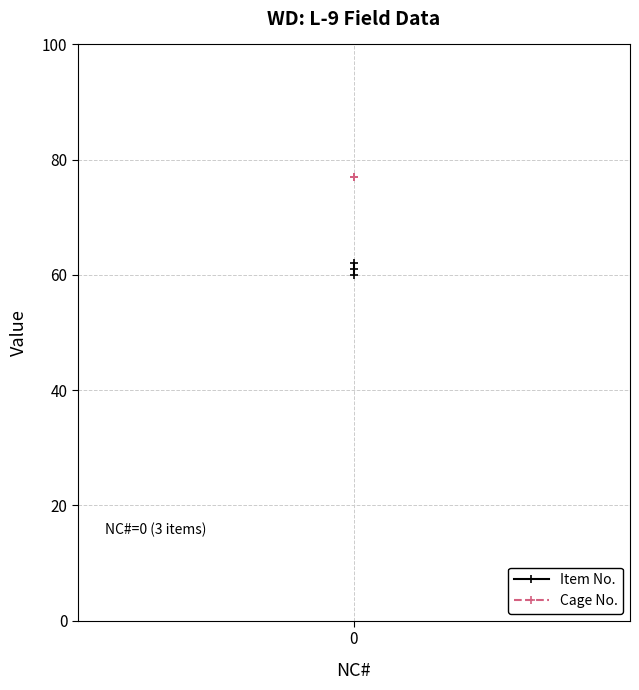

What is the total value across all series at 0?

137